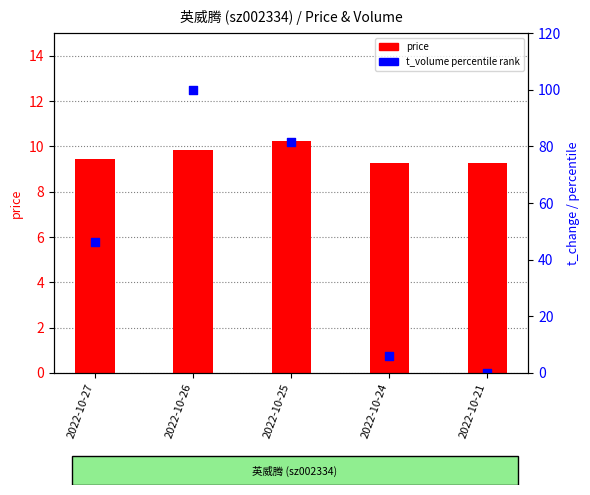

Is the value of t_volume (percentile rank) at 2022-10-26 greater than the value of price at 2022-10-25?

Yes